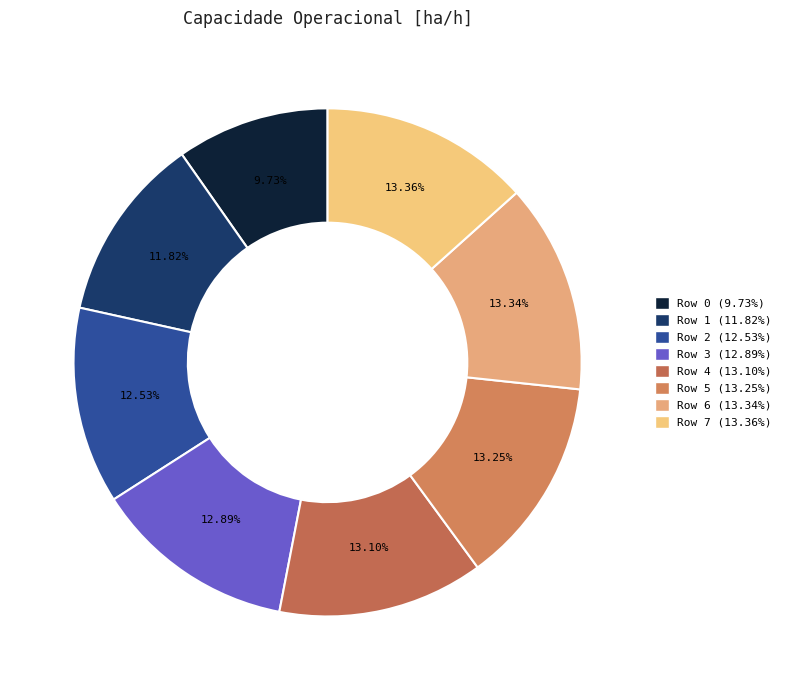

How many slices are in this pie chart?

8